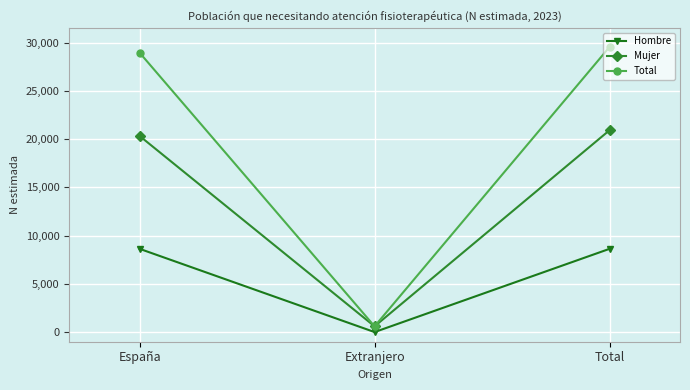

Does the chart have visible grid lines?

Yes